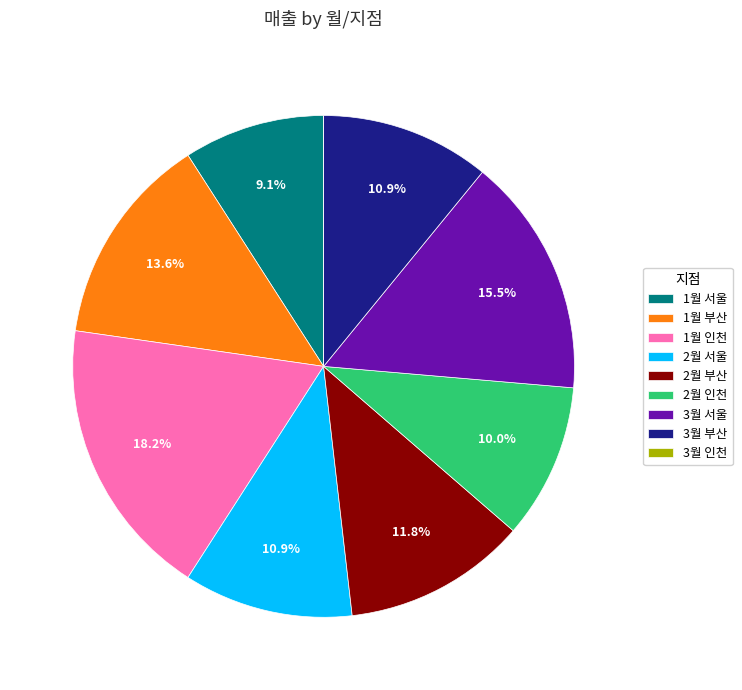

Between 2월 서울 and 3월 서울, which is larger?

3월 서울